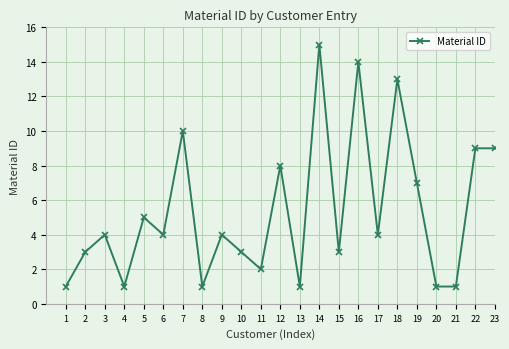

Which category has the highest value across all series?

14